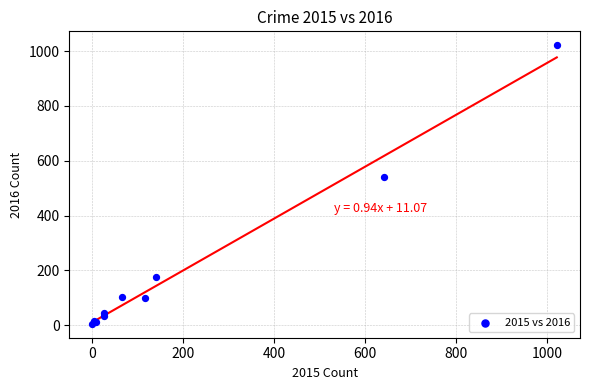

What Y value in the scatter plot is closest to 513?

540